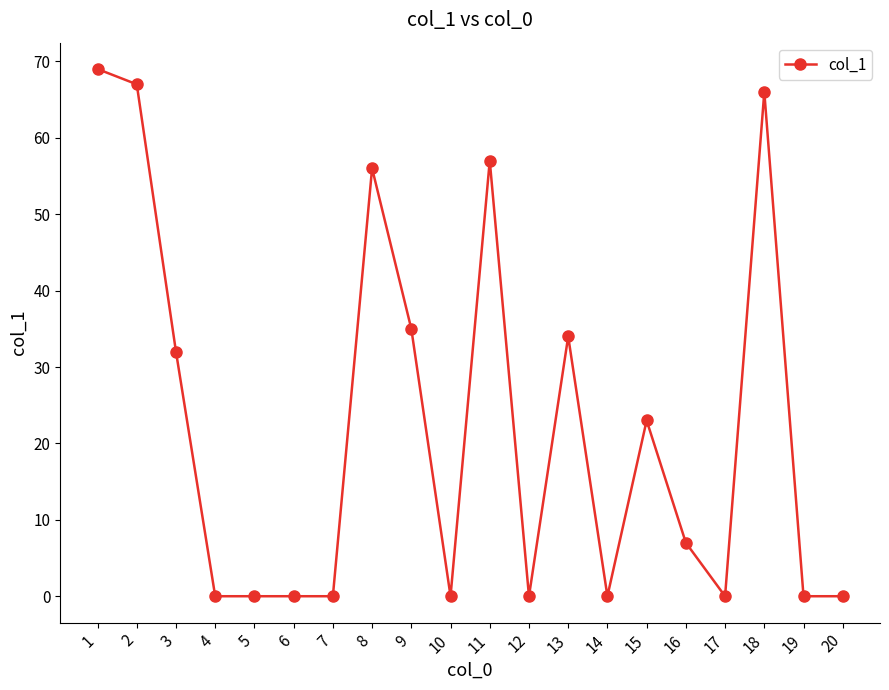

Reading left to right, extract all data points from this chart.

69	67	32	0	0	0	0	56	35	0	57	0	34	0	23	7	0	66	0	0